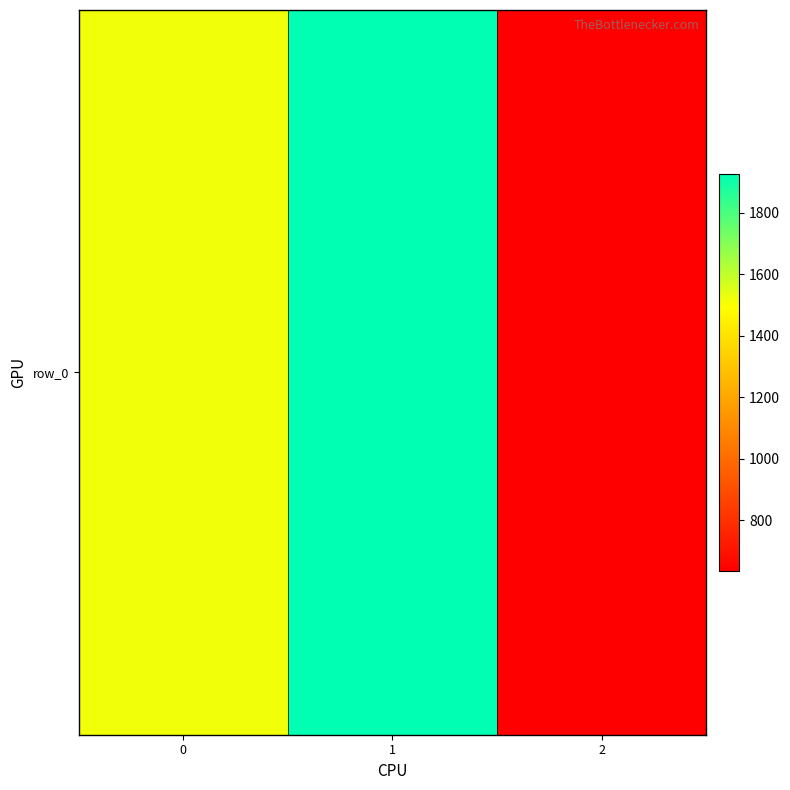

Between 1 and 2, which is larger?

1